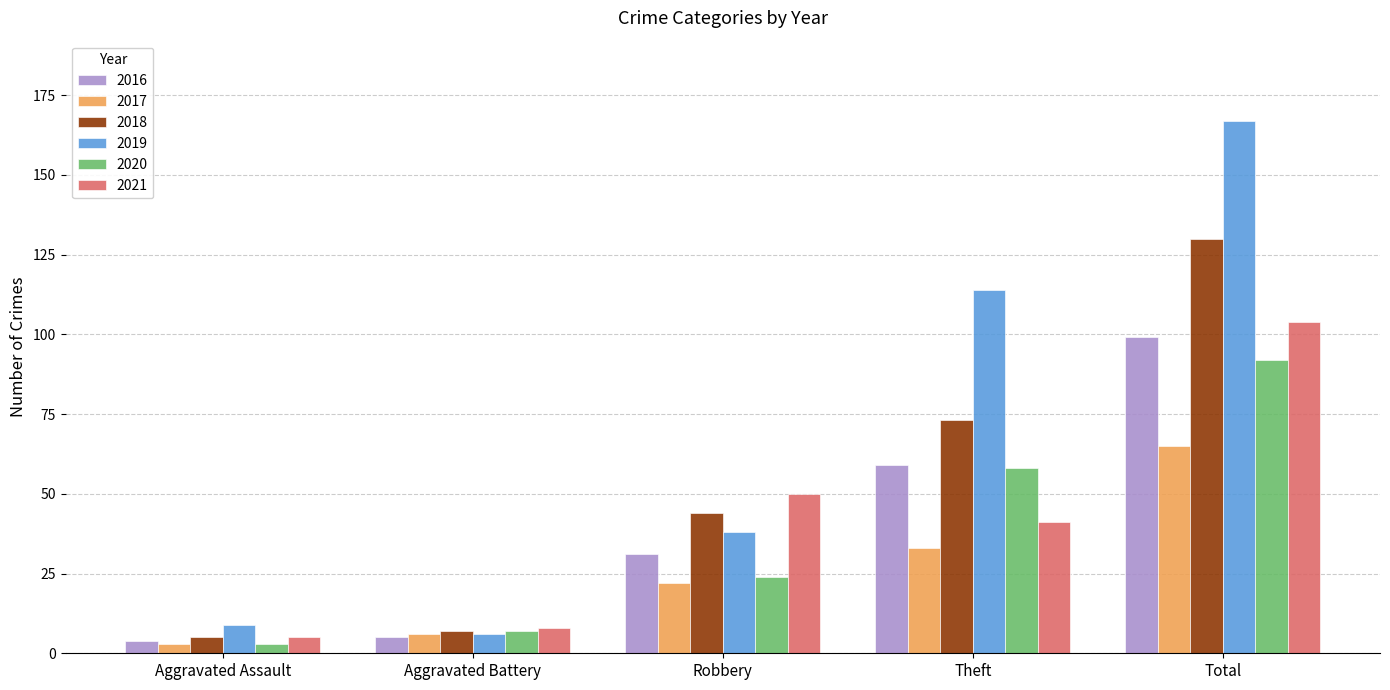

What is the average value of the 2019 series?

67